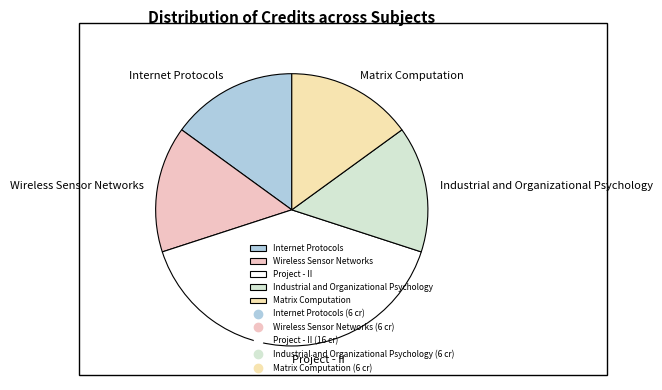

Does Wireless Sensor Networks account for over 50% of the chart?

No